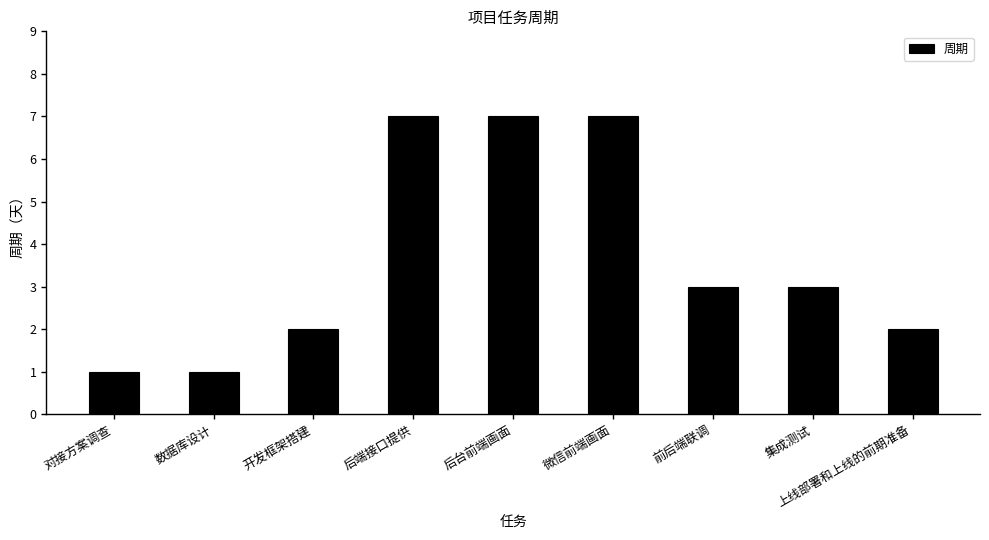

What is the ratio of the value at 微信前端画面 to the value at 后端接口提供?

1.0